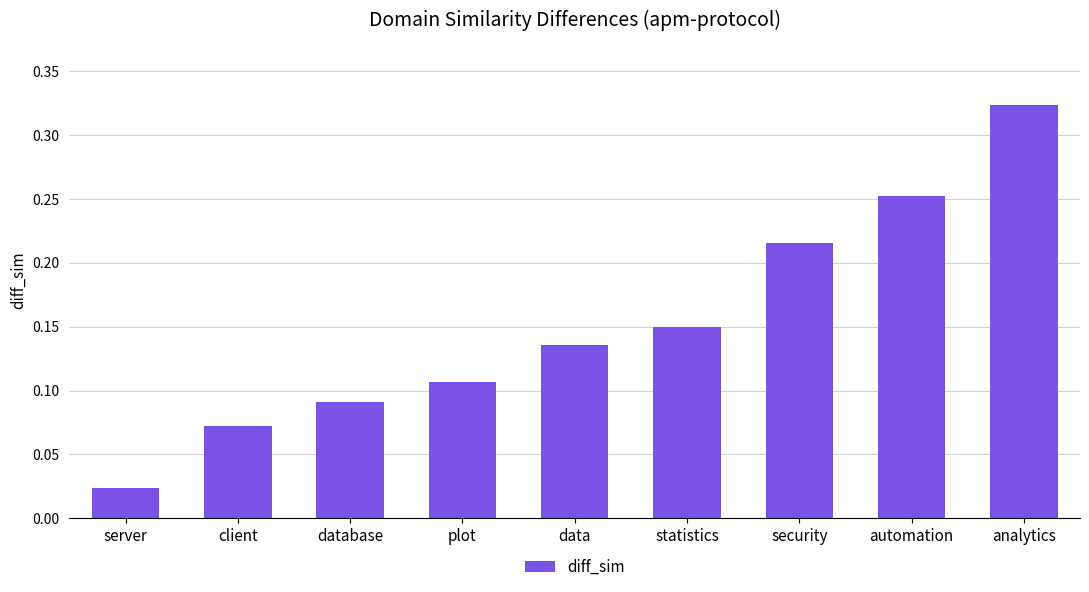

What is the label of the 4th bar from the right?

statistics